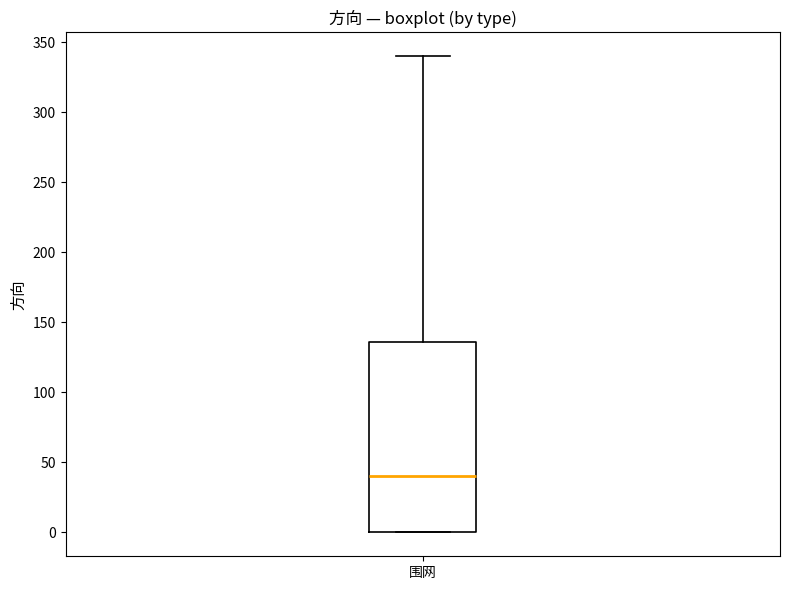

Read this box plot against the y-axis: the position of the median line, the range covered by the box, and the ends of both whiskers. The values are not printed on the chart, so give them approximately, as read against the axis.

median 40, box 0 to 135, whiskers 0 to 340